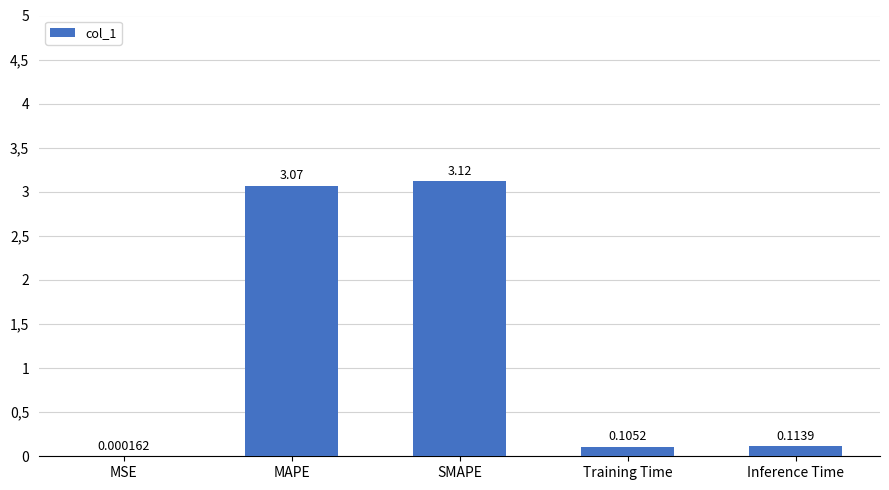

Are the bars horizontal?

No